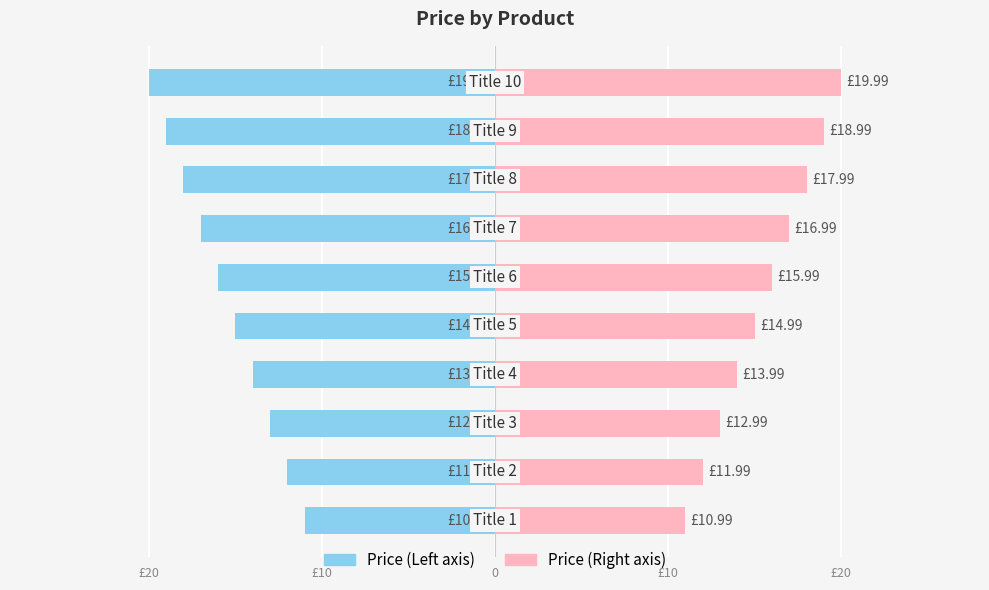

List the series in order of their peak value, lowest first.

Price (Left), Price (Right)